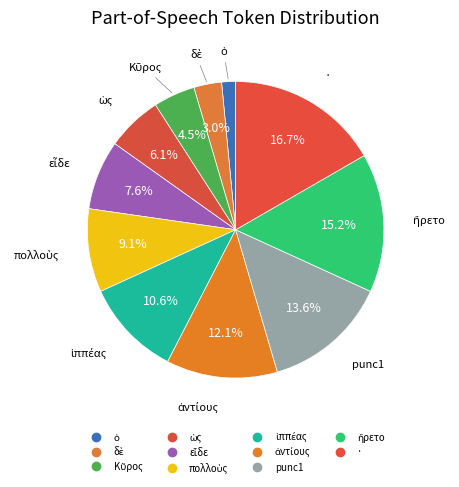

How many slices are in this pie chart?

11